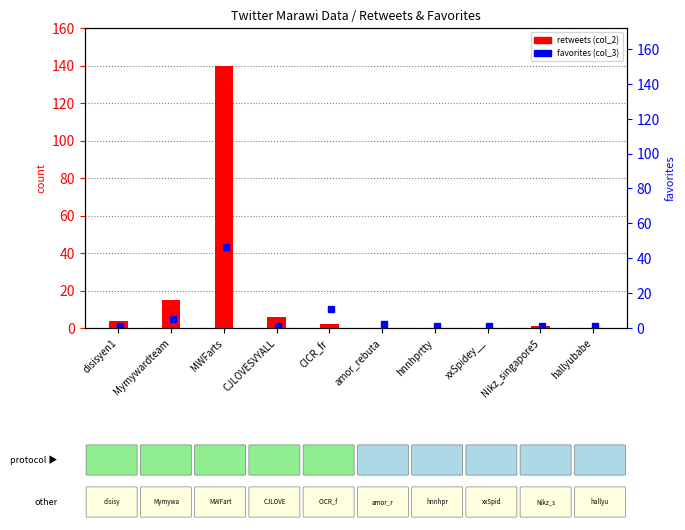

Reading left to right, transcribe all the data shown in this chart.

disisyen1=4	Mymywardteam=15	MWFarts=140	CJLOVESVYALL=6	CICR_fr=2	amor_rebuta=0	hnnhprtty=0	xxSpidey__=0	Nikz_singapore5=1	hallyubabe=0